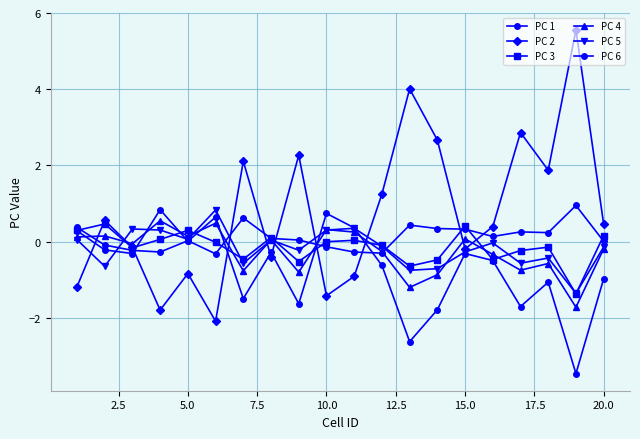

How many values in the PC 2 series are below 0?

9